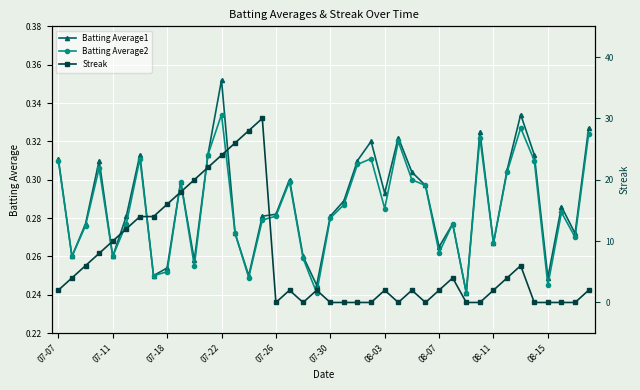

Reading left to right, transcribe all the data shown in this chart.

Batting Average1: 0.3	0.3	0.3	0.3	0.3	0.3	0.3	0.2	0.3	0.3	0.3	0.3	0.4	0.3	0.2	0.3	0.3	0.3	0.3	0.2	0.3	0.3	0.3	0.3	0.3	0.3	0.3	0.3	0.3	0.3	0.2	0.3	0.3	0.3	0.3	0.3	0.2	0.3	0.3	0.3
Batting Average2: 0.3	0.3	0.3	0.3	0.3	0.3	0.3	0.2	0.3	0.3	0.3	0.3	0.3	0.3	0.2	0.3	0.3	0.3	0.3	0.2	0.3	0.3	0.3	0.3	0.3	0.3	0.3	0.3	0.3	0.3	0.2	0.3	0.3	0.3	0.3	0.3	0.2	0.3	0.3	0.3
Streak: 2.0	4.0	6.0	8.0	10.0	12.0	14.0	14.0	16.0	18.0	20.0	22.0	24.0	26.0	28.0	30.0	0.0	2.0	0.0	2.0	0.0	0.0	0.0	0.0	2.0	0.0	2.0	0.0	2.0	4.0	0.0	0.0	2.0	4.0	6.0	0.0	0.0	0.0	0.0	2.0